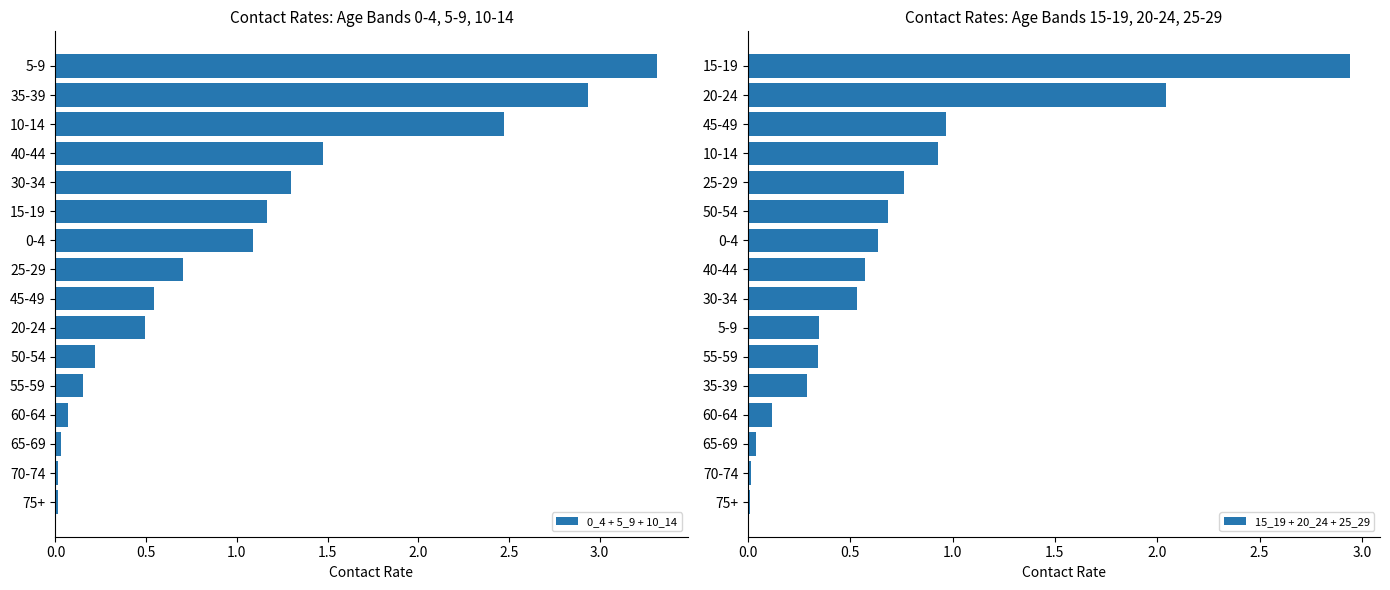

What is the difference between the maximum and minimum values in the 0_4 + 5_9 + 10_14 series?

3.3